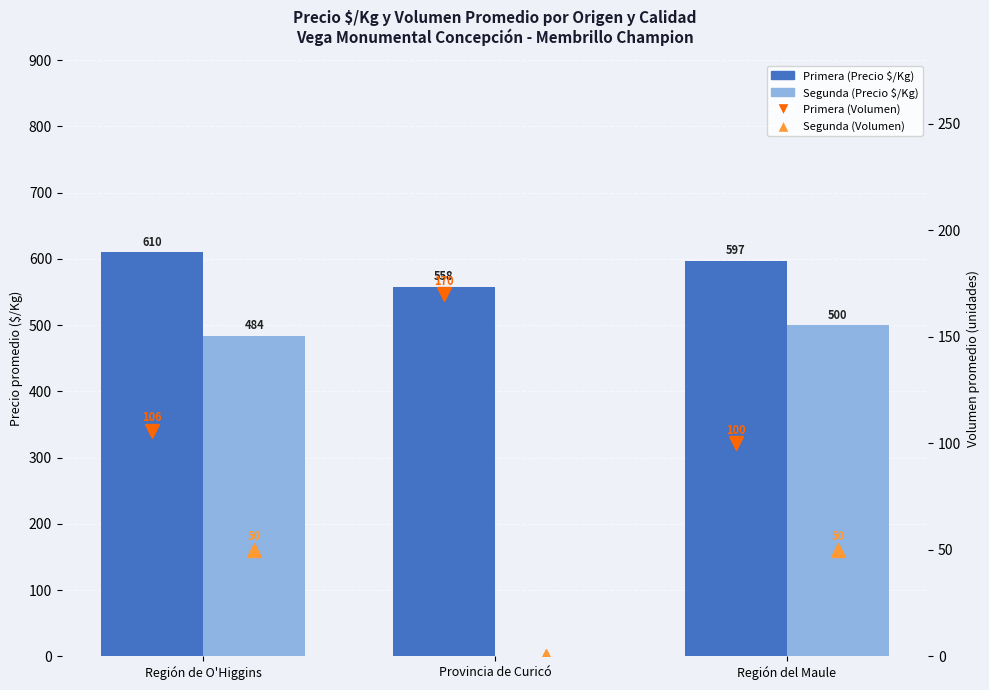

Is it true that Primera (Precio $/Kg) equals 812 at Provincia de Curicó?

False